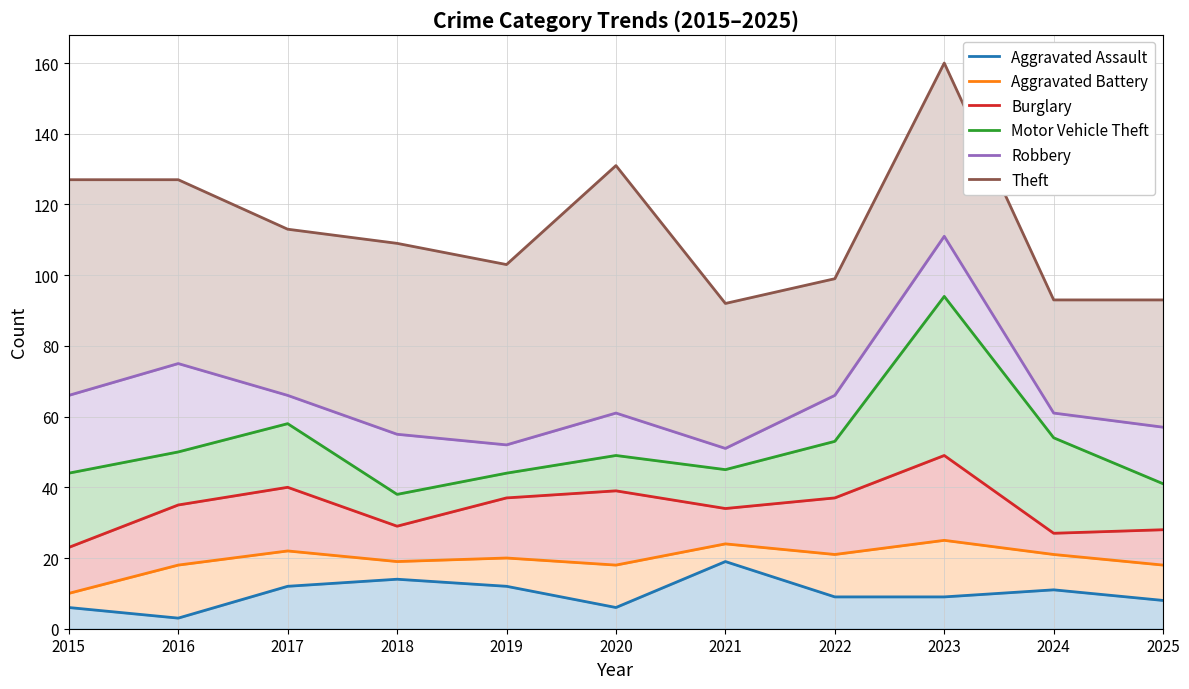

At which category does Aggravated Assault reach its first local valley?

2016